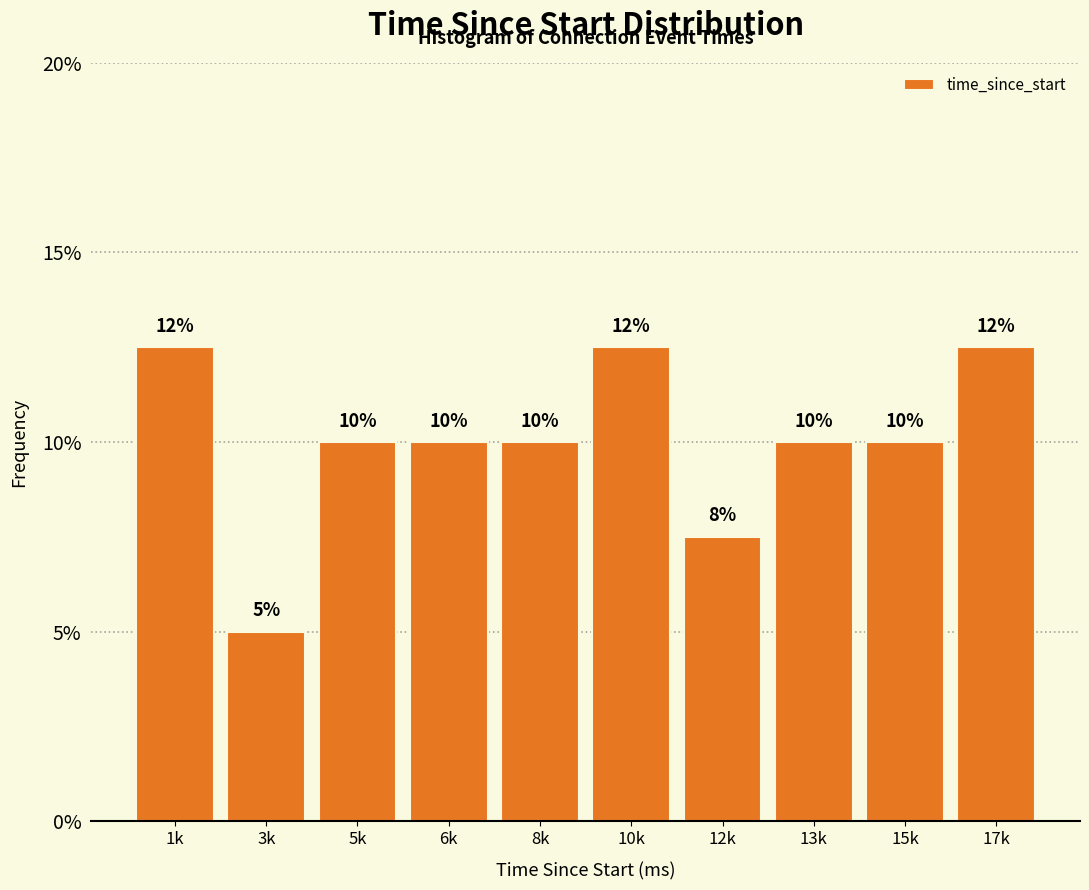

What is the greatest value displayed?

12.5